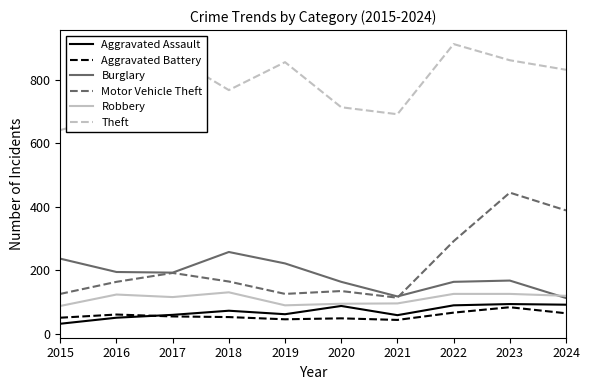

Is it true that Aggravated Assault equals 50 at 2016?

True